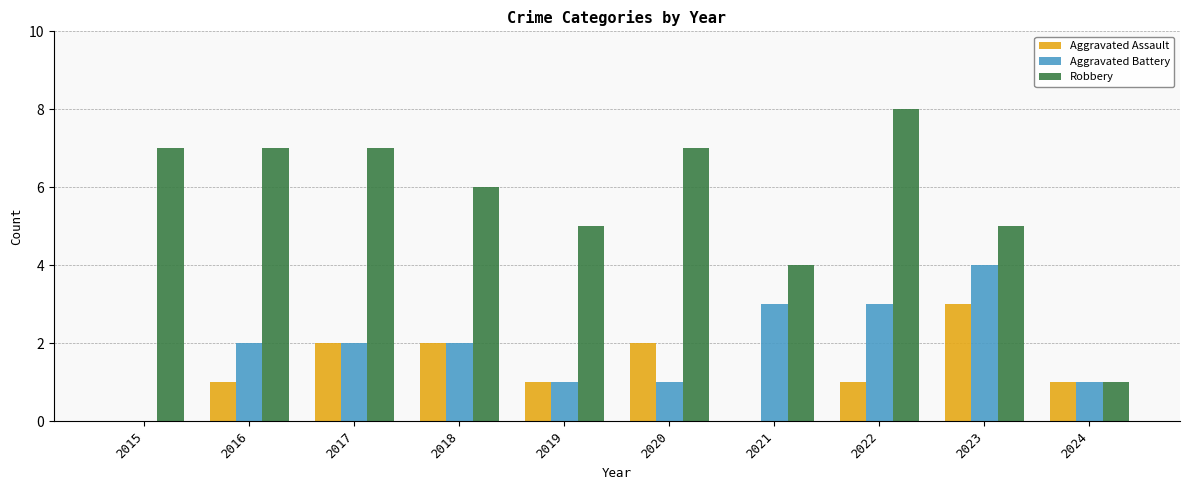

Reading left to right, extract all data points from this chart.

Aggravated Assault: 0	1	2	2	1	2	0	1	3	1
Aggravated Battery: 0	2	2	2	1	1	3	3	4	1
Robbery: 7	7	7	6	5	7	4	8	5	1